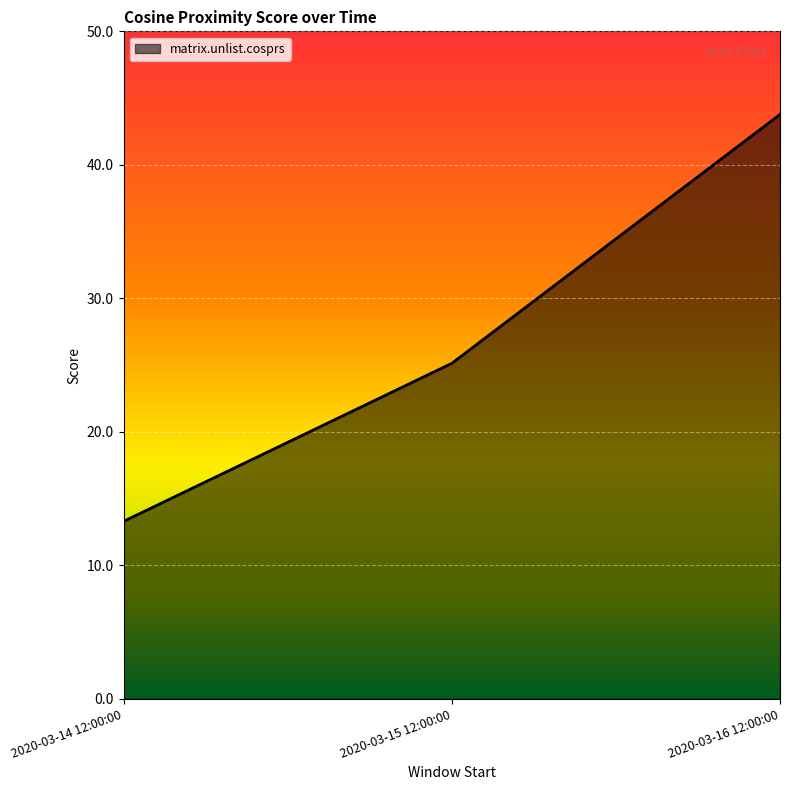

Read the value at 2020-03-15 12:00:00.

25.1